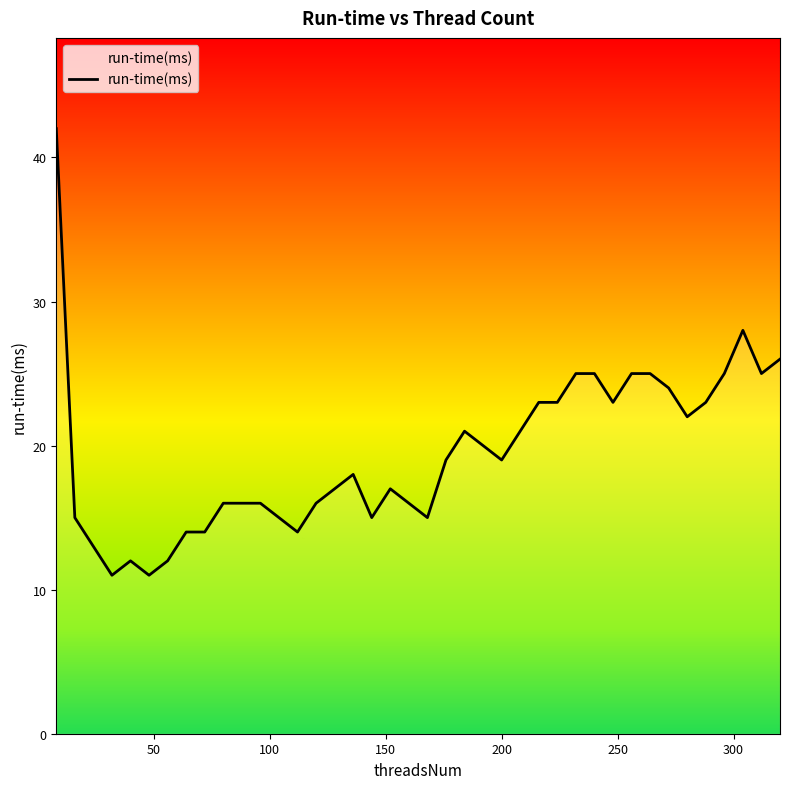

What is the difference between the maximum and minimum values?

31